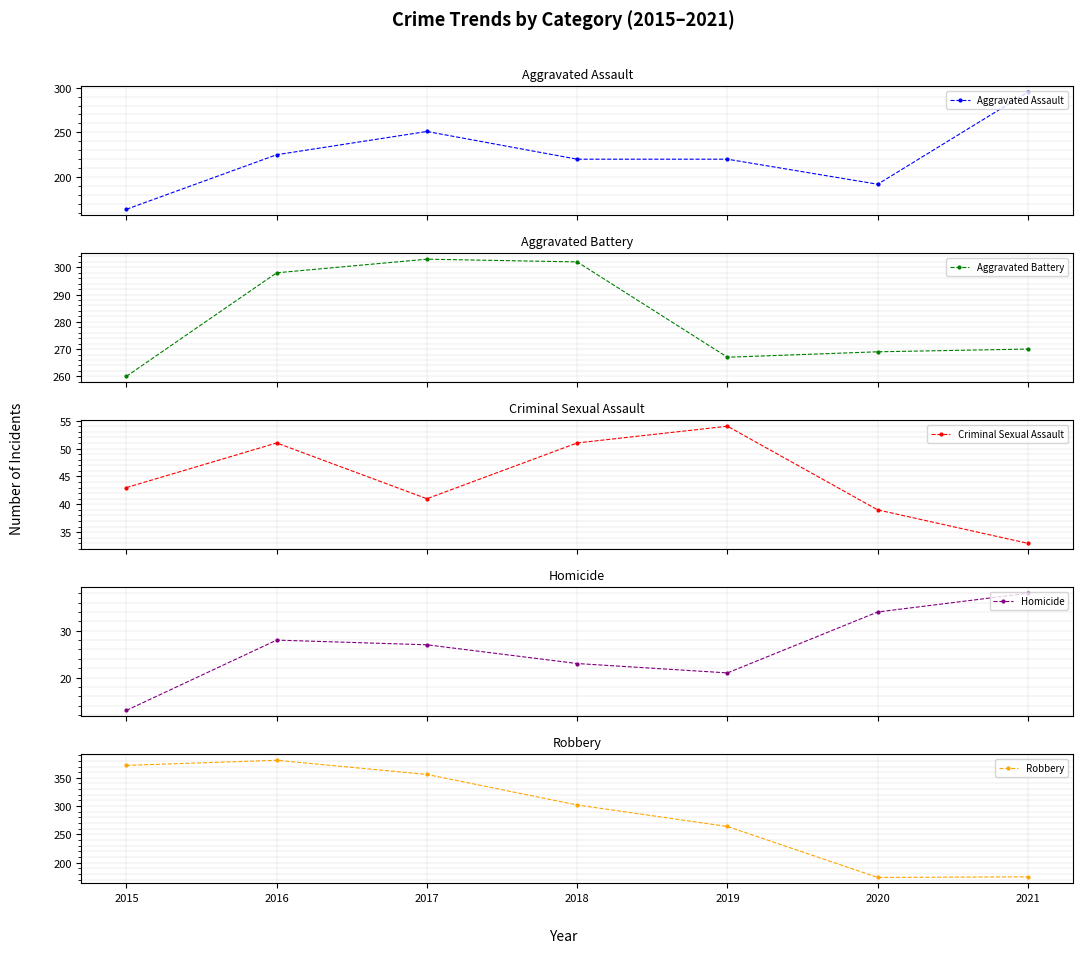

True or false: Aggravated Battery and Robbery intersect in this chart.

False